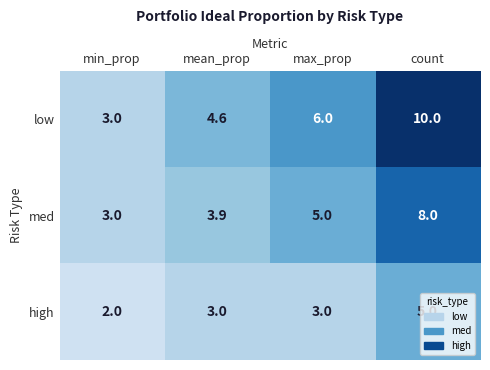

Rank the series by their maximum value, from lowest to highest.

high, med, low